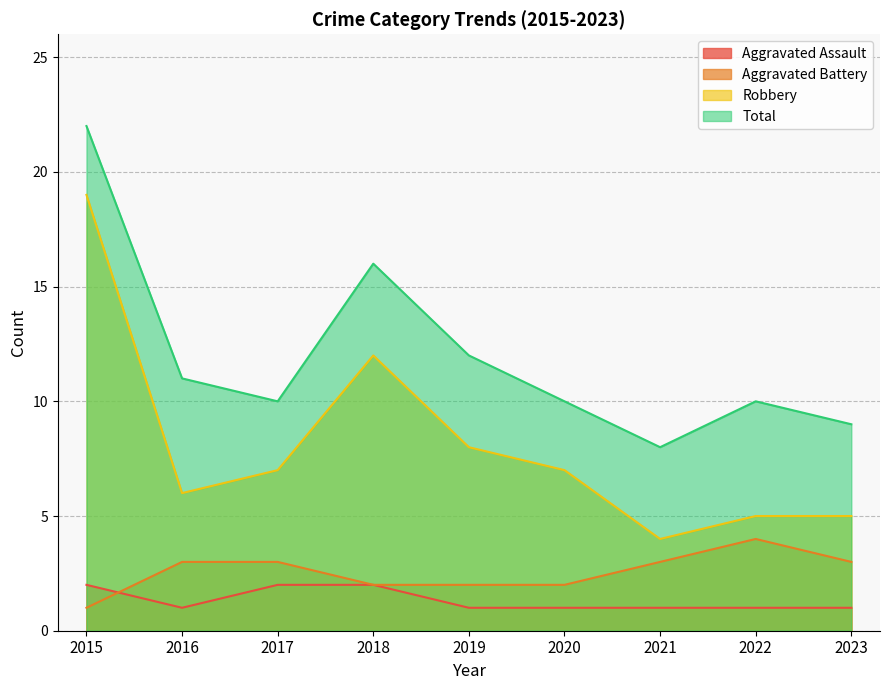

At how many categories does at least one series exceed 3?

9